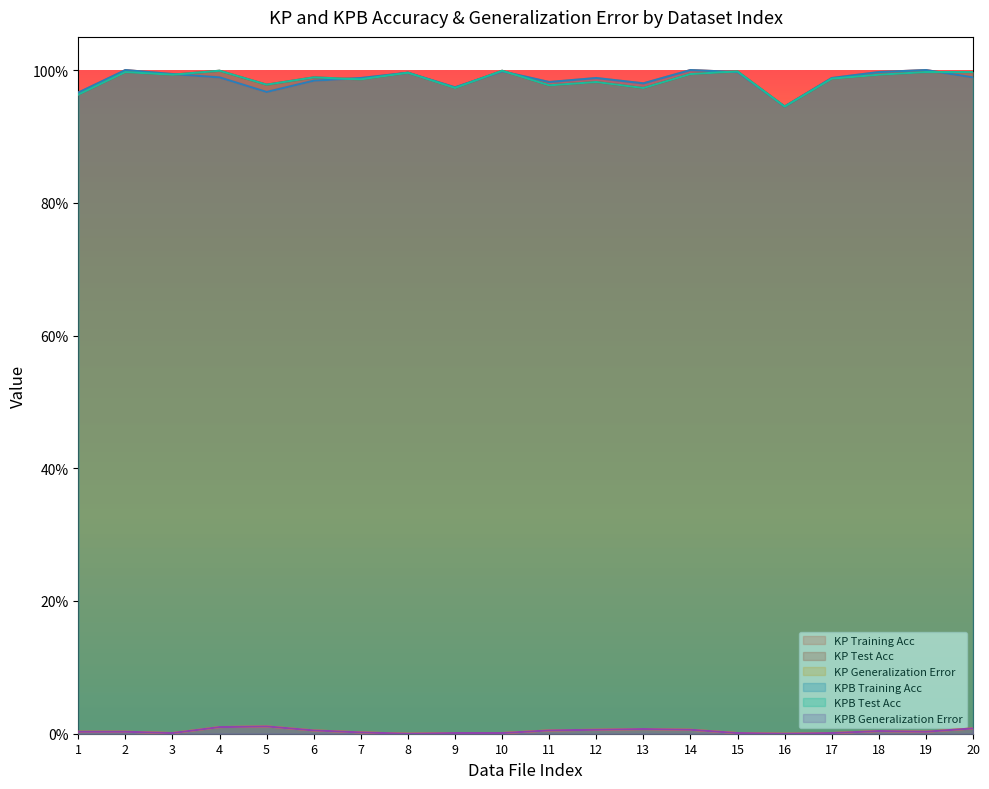

At which category does KPB Generalization Error reach its first local peak?

5